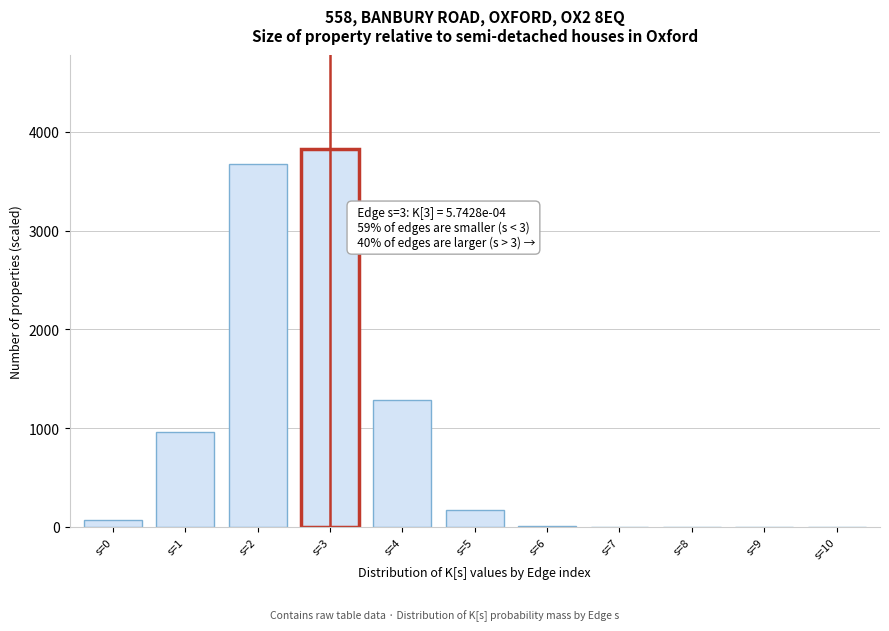

Between s=1 and s=2, which is larger?

s=2